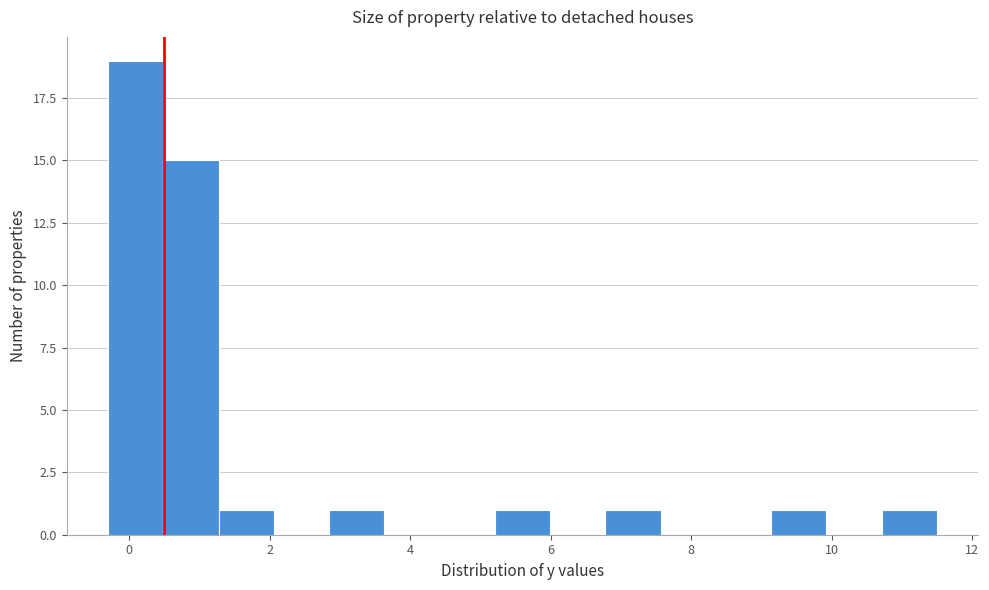

Around what value on the x-axis is the tallest bar? Give the approximate position of its centre, as read against the axis.

0.0